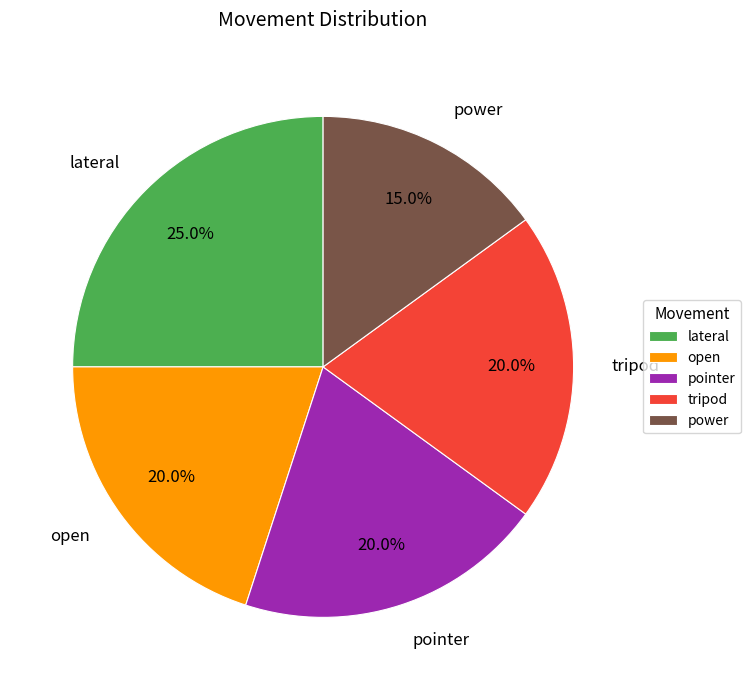

What portion of the pie excludes lateral?

75.0%